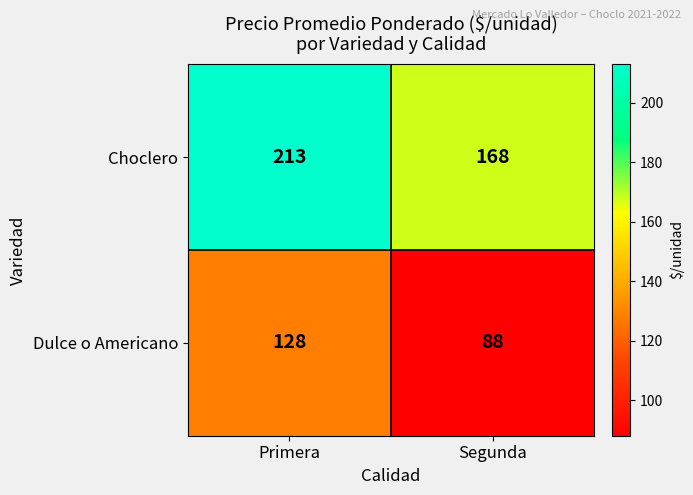

List the series in order of their peak value, highest first.

Choclero, Dulce o Americano